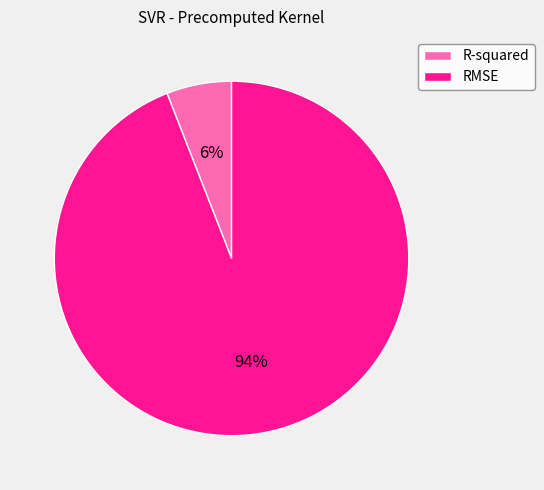

To the nearest percent, what is the difference between the R-squared and RMSE slice percentages?

88%